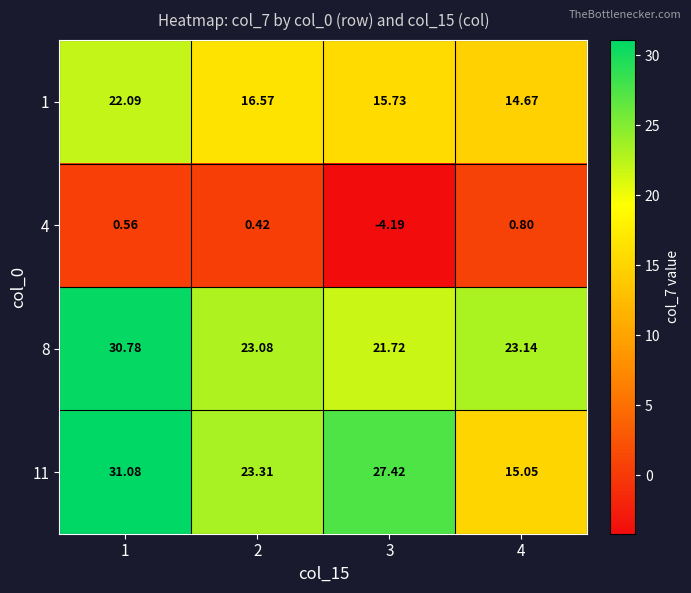

Is the value of 1 at 4 greater than the value of 8 at 4?

No